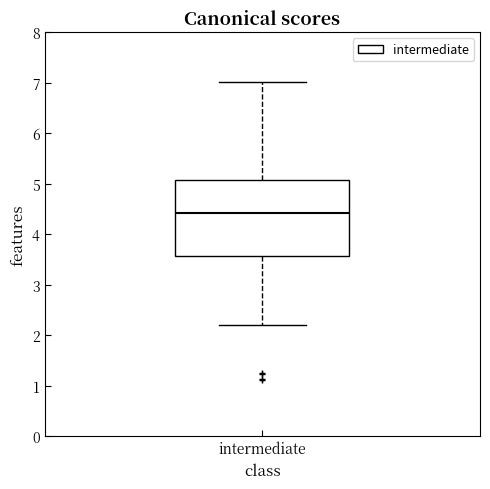

Where is the lower edge of the box for intermediate on the y-axis? The values are not printed on the chart, so give them approximately, as read against the axis.

3.6